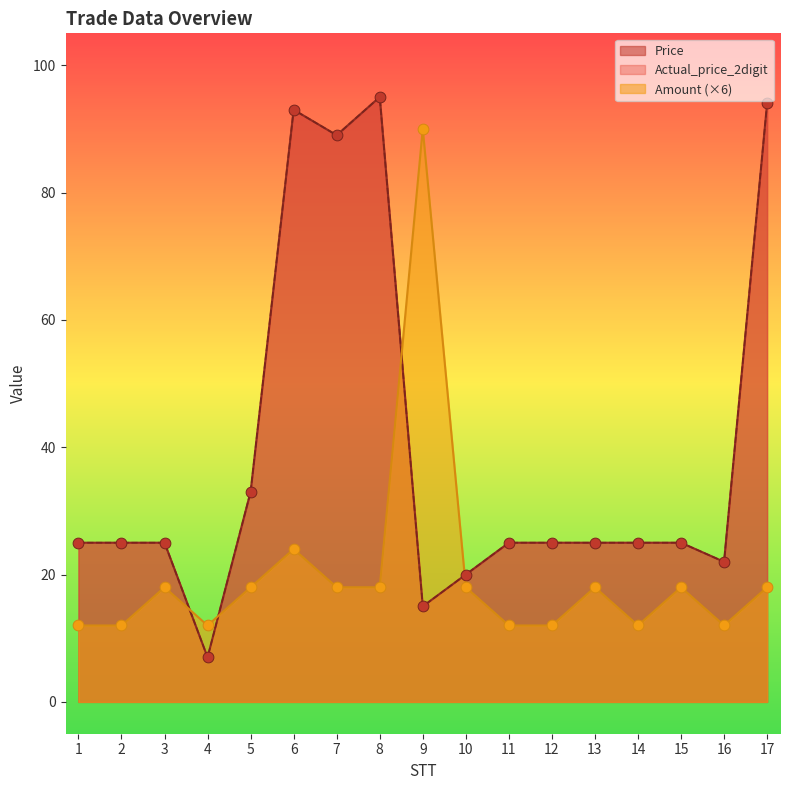

What are all the series names shown in the legend?

Price, Actual_price_2digit, Amount